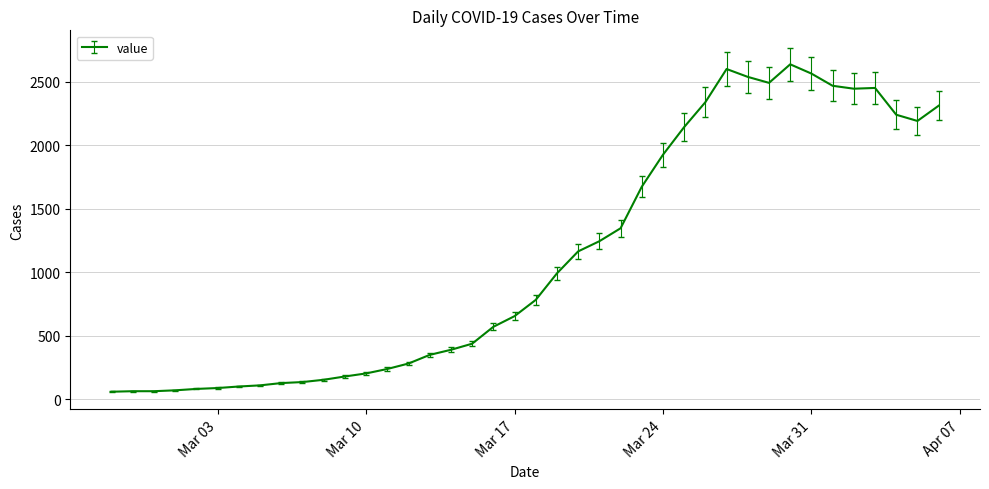

What is the difference between the maximum and minimum values?

2578